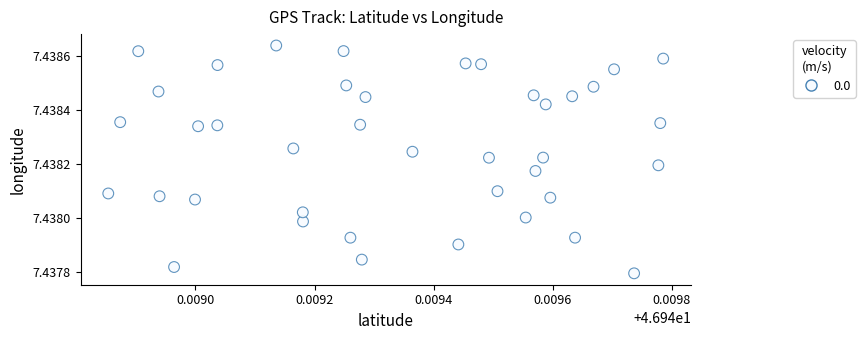

Count the number of points in this scatter plot.

40